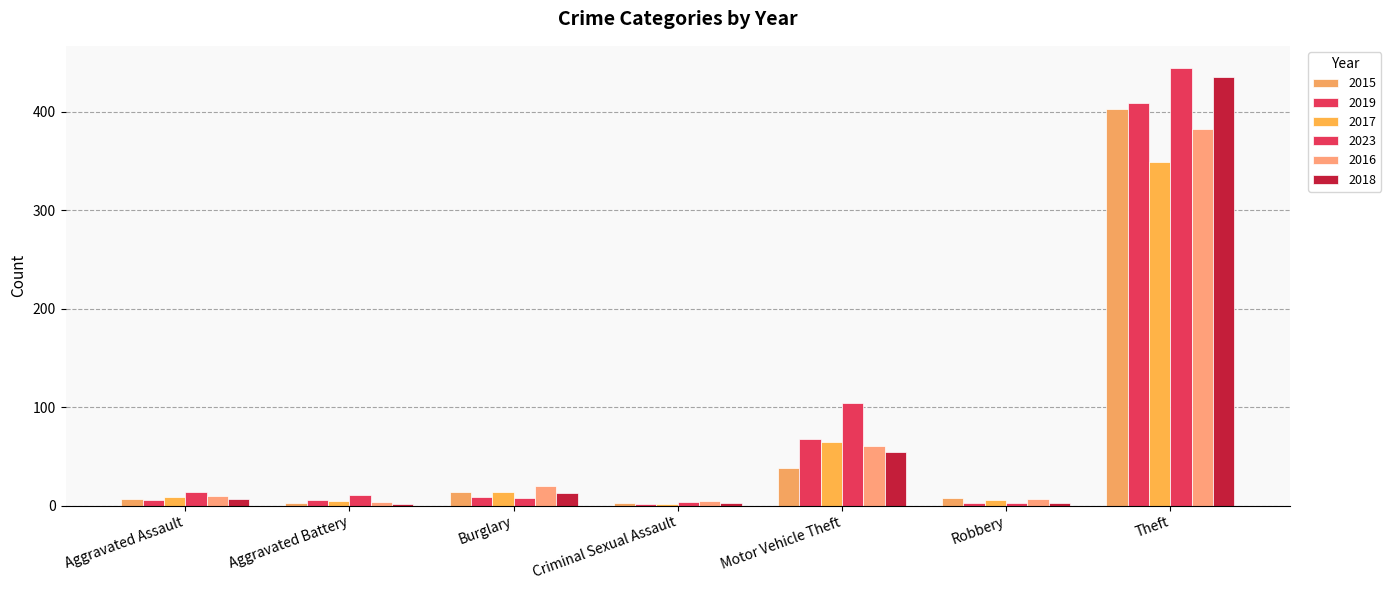

Are the bars horizontal?

No